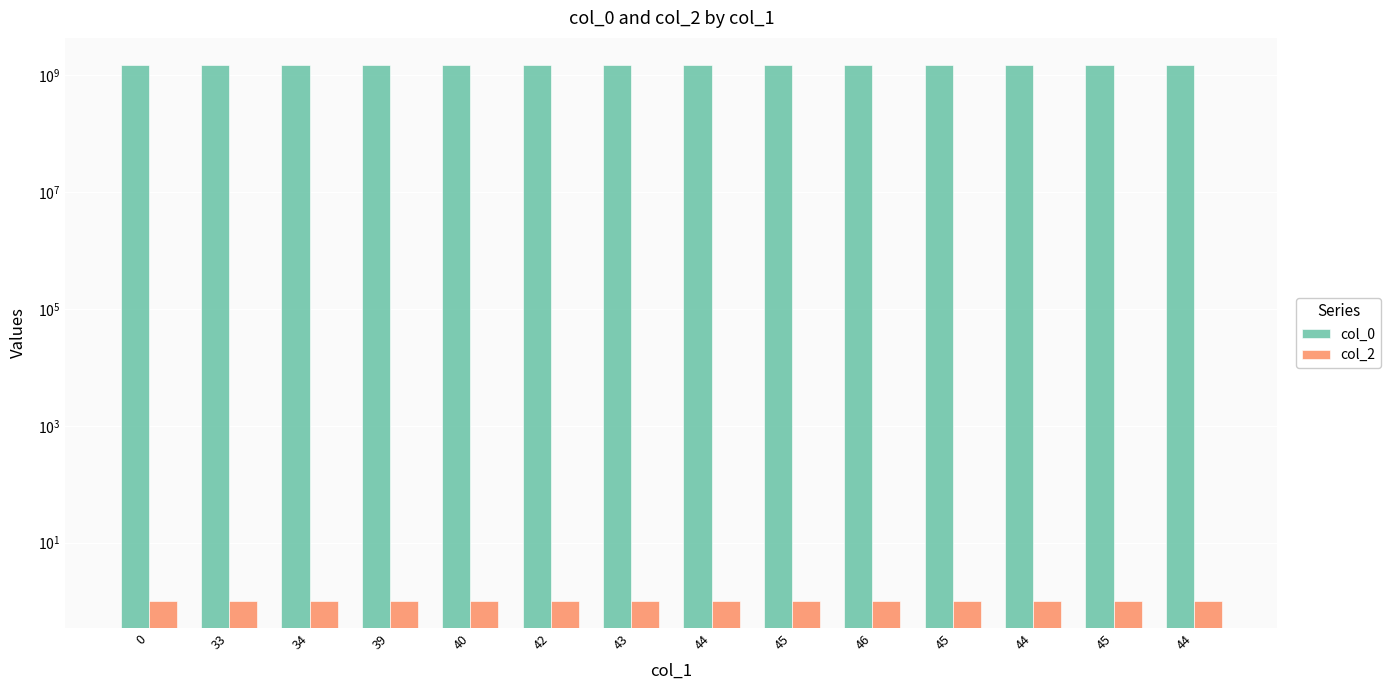

Which has a higher value, 45 or 43?

45